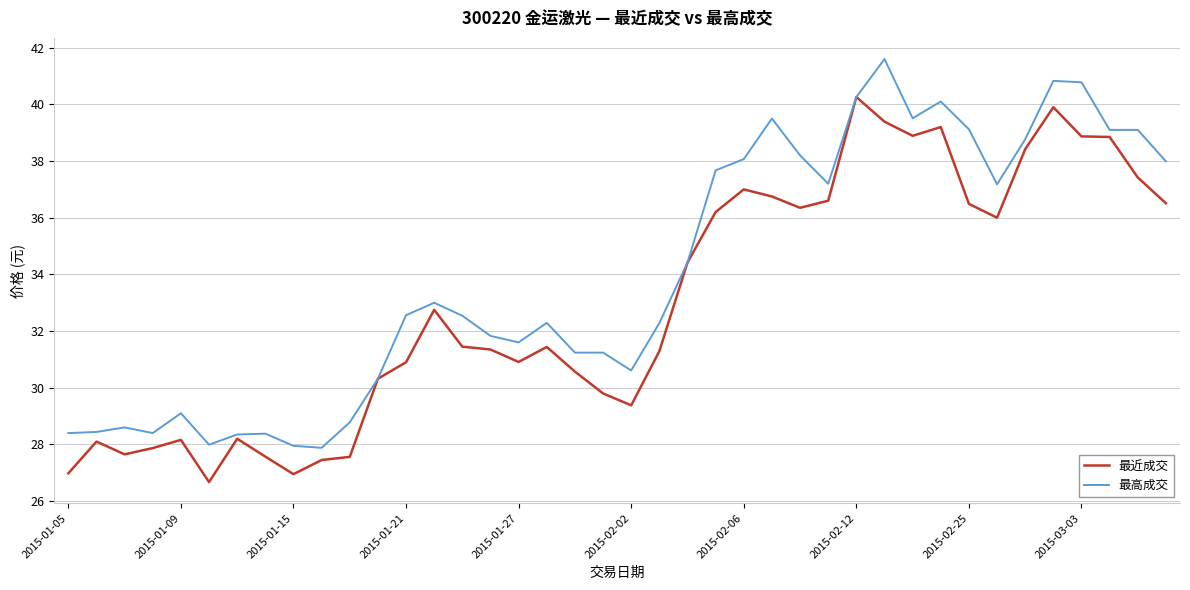

What is the smallest value displayed?

26.7